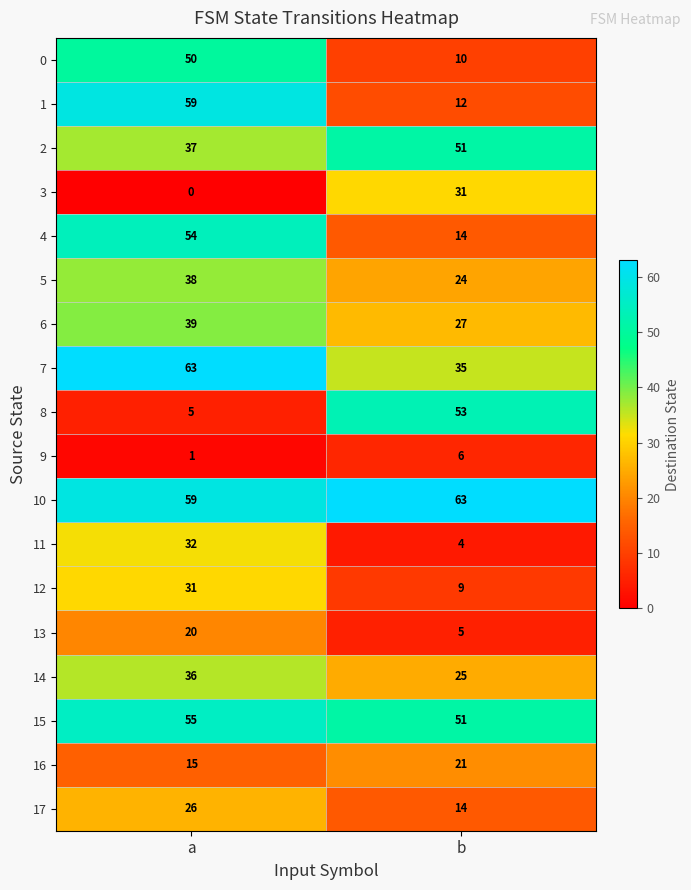

At how many categories does at least one series exceed 62?

2